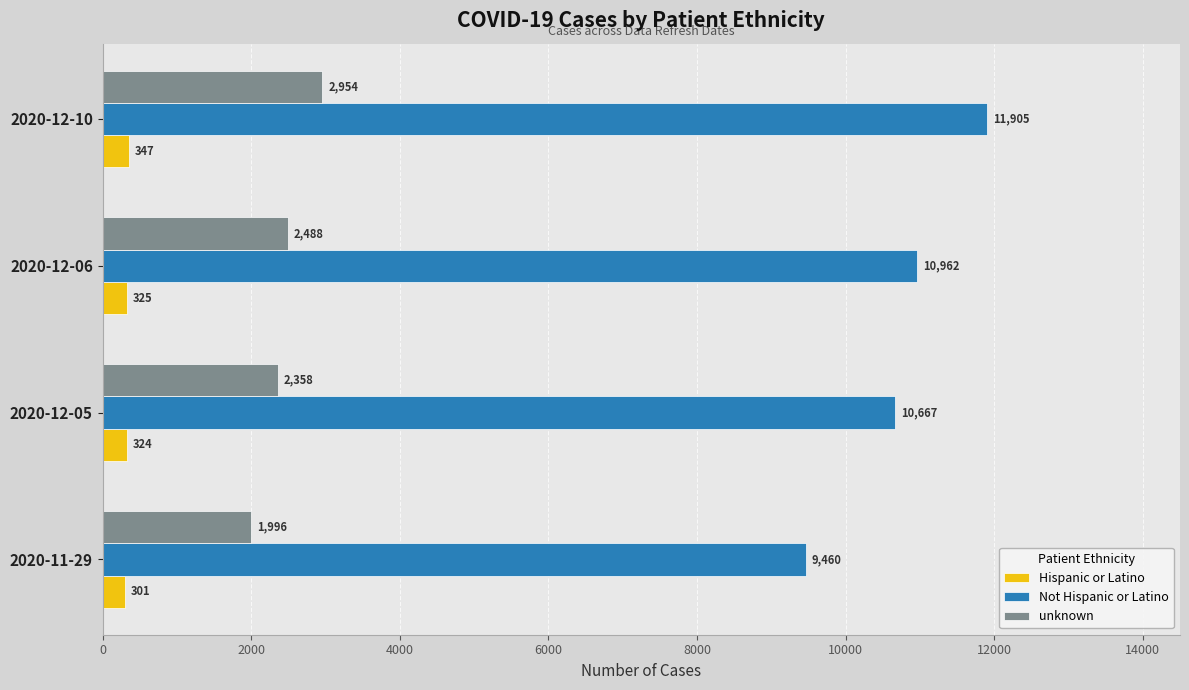

Is it true that unknown equals 700 at 2020-12-10?

False